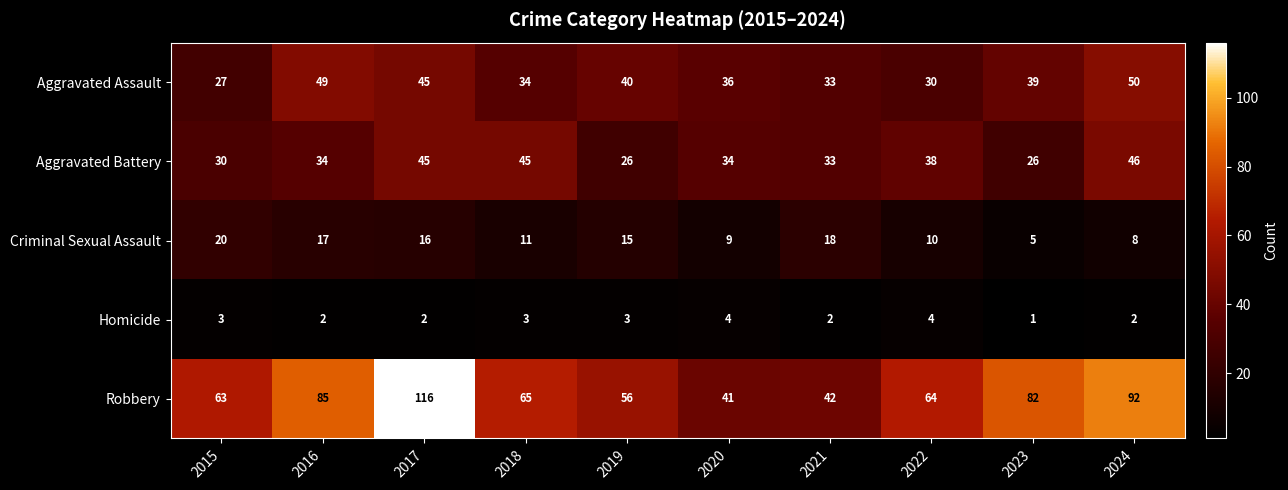

What is the total value across all series at 2022?

146